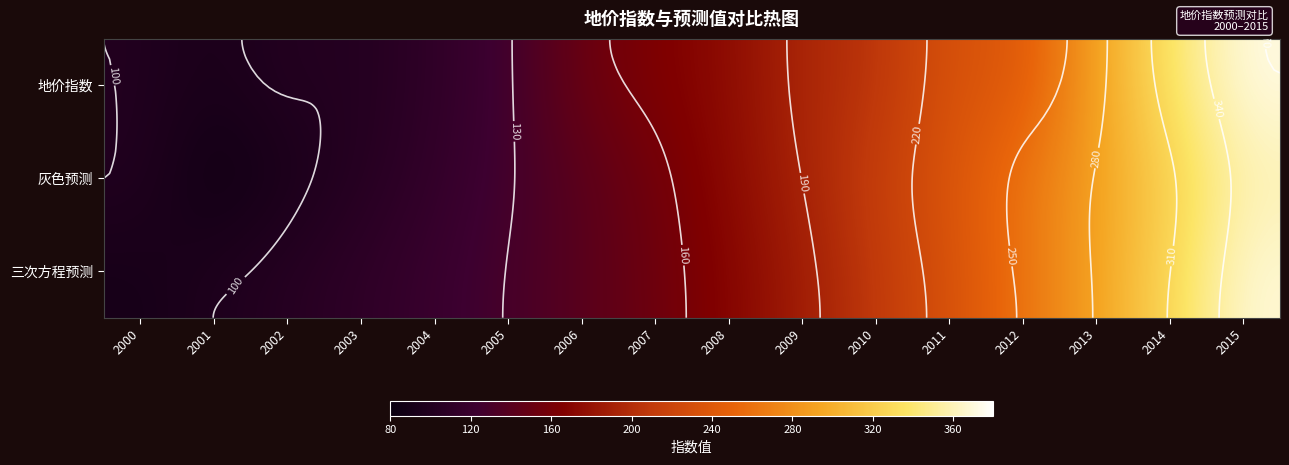

List the labels in order of 三次方程预测 value, largest first.

2015, 2014, 2013, 2012, 2011, 2010, 2009, 2008, 2007, 2006, 2005, 2004, 2003, 2002, 2001, 2000